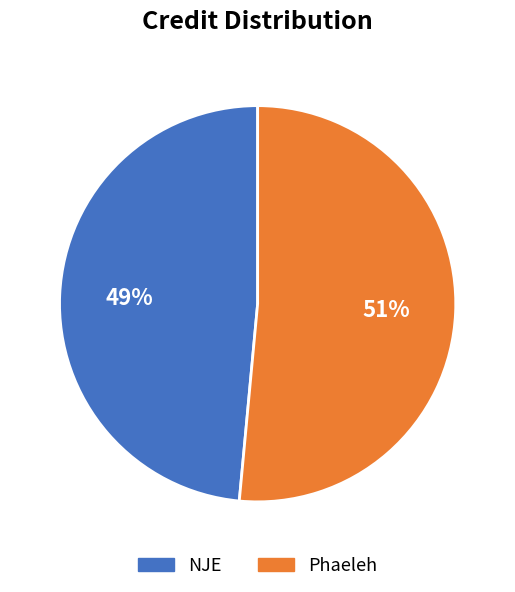

To the nearest percent, what is the average slice percentage?

50%